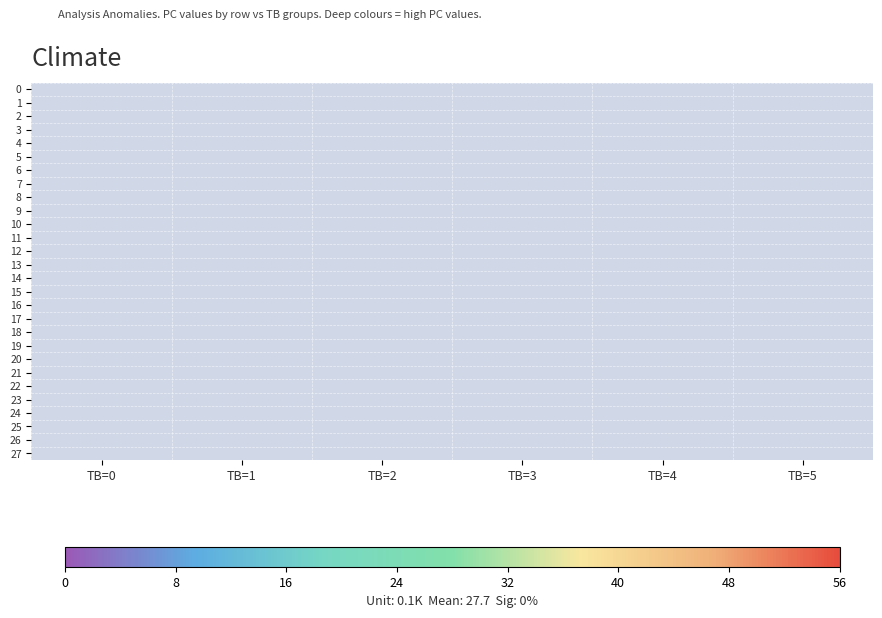

Rank the series by their maximum value, from highest to lowest.

0, 1, 2, 3, 4, 5, 6, 7, 8, 9, 10, 11, 12, 13, 14, 15, 16, 17, 18, 19, 20, 21, 22, 23, 24, 25, 26, 27